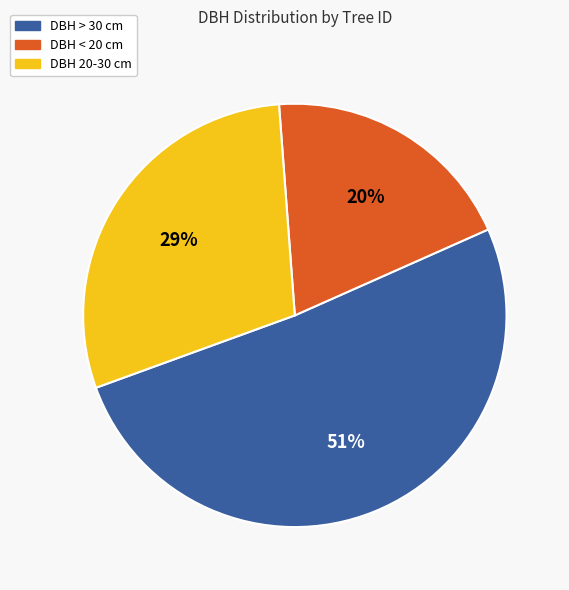

Do DBH < 20 cm and DBH 20-30 cm together represent more than half of the pie?

No